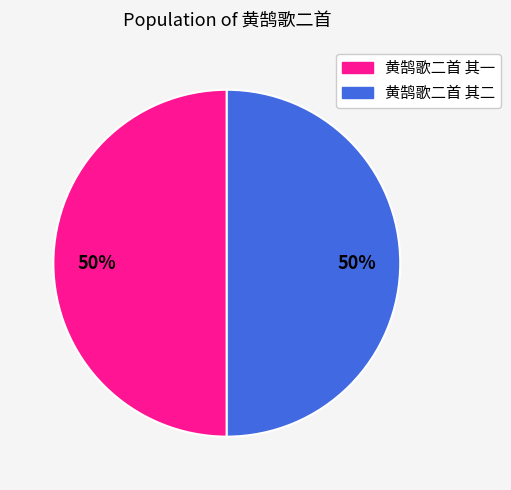

To the nearest percent, what is the average slice percentage?

50%